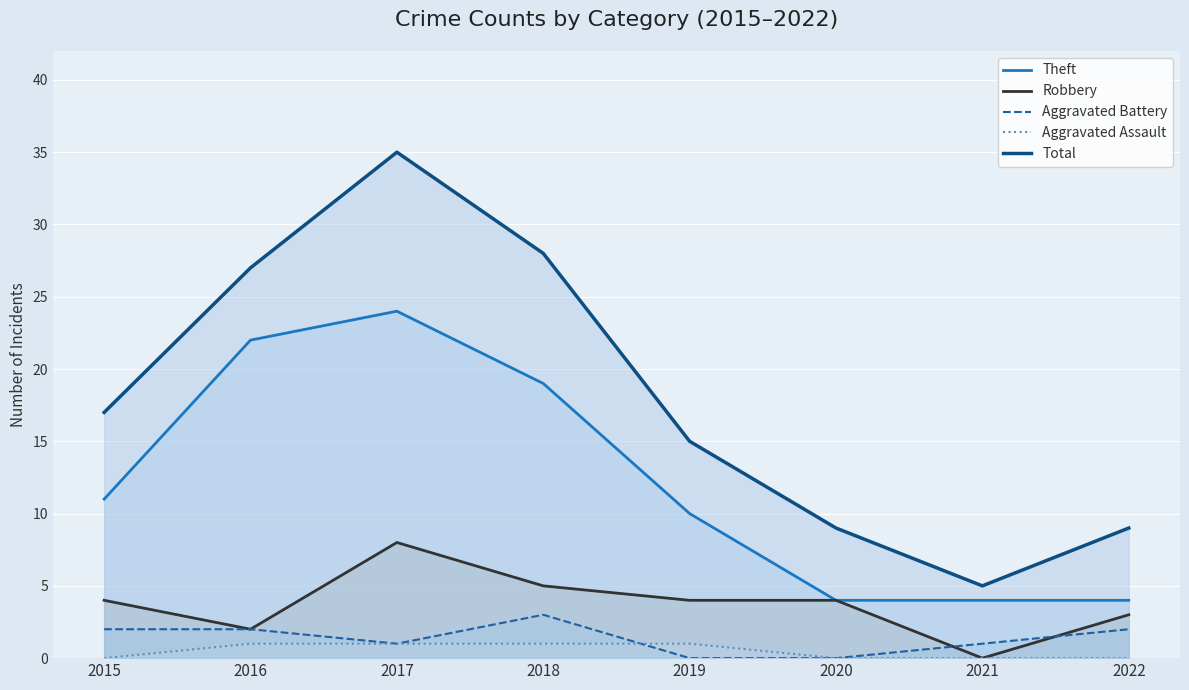

Does the chart display data point markers on the line(s)?

No